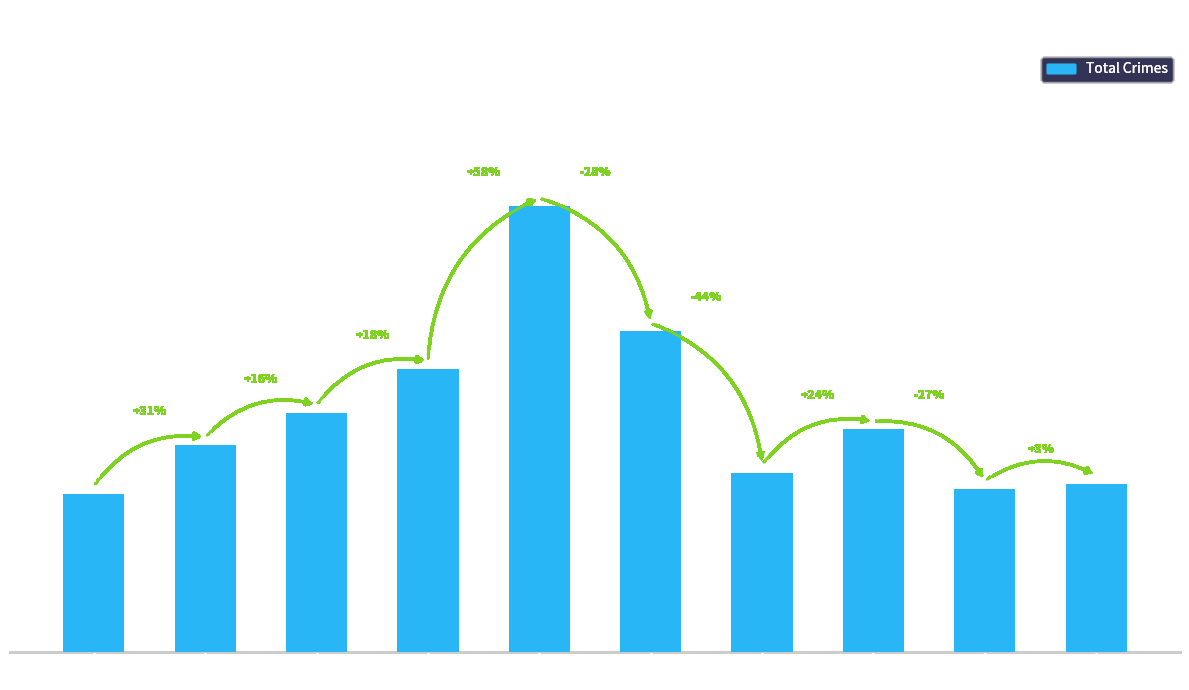

Between 2019 and 2022, which is larger?

2019